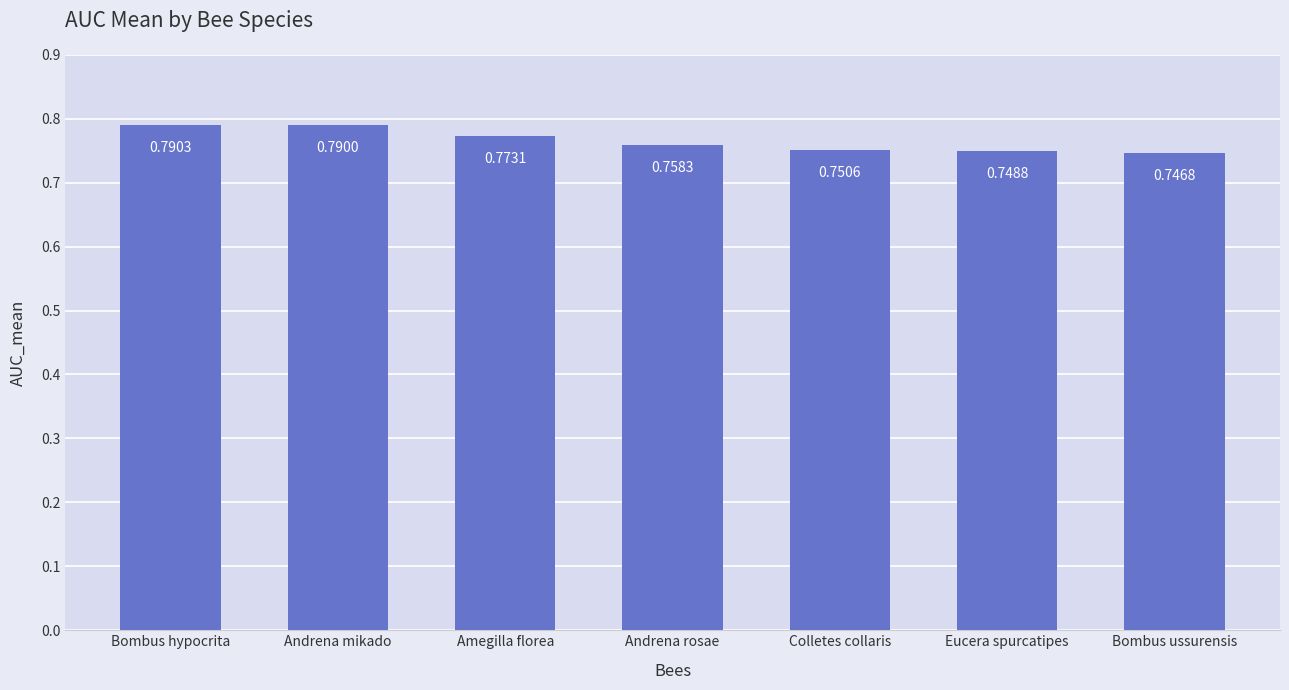

Rank the categories by value from lowest to highest.

Bombus ussurensis, Eucera spurcatipes, Colletes collaris, Andrena rosae, Amegilla florea, Andrena mikado, Bombus hypocrita